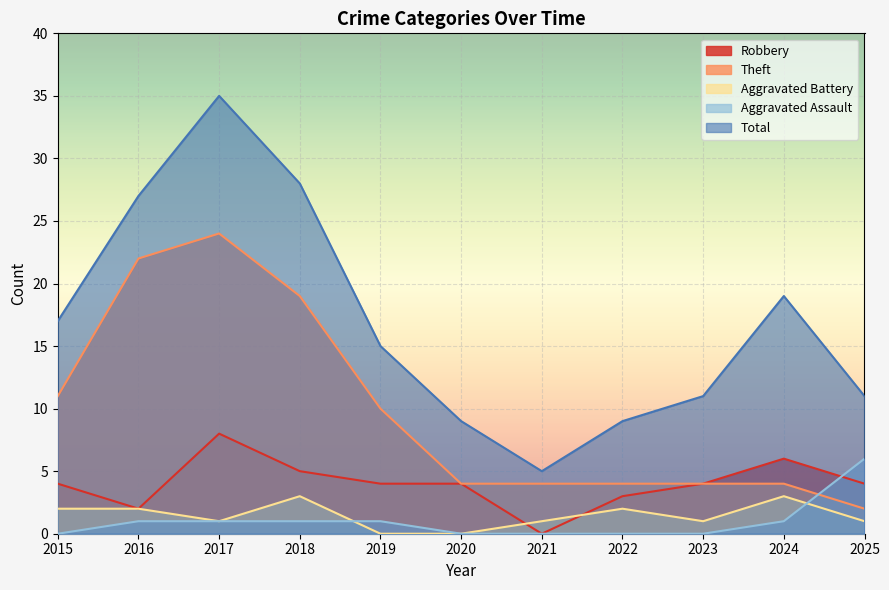

What are all the series names shown in the legend?

Robbery, Theft, Aggravated Battery, Aggravated Assault, Total